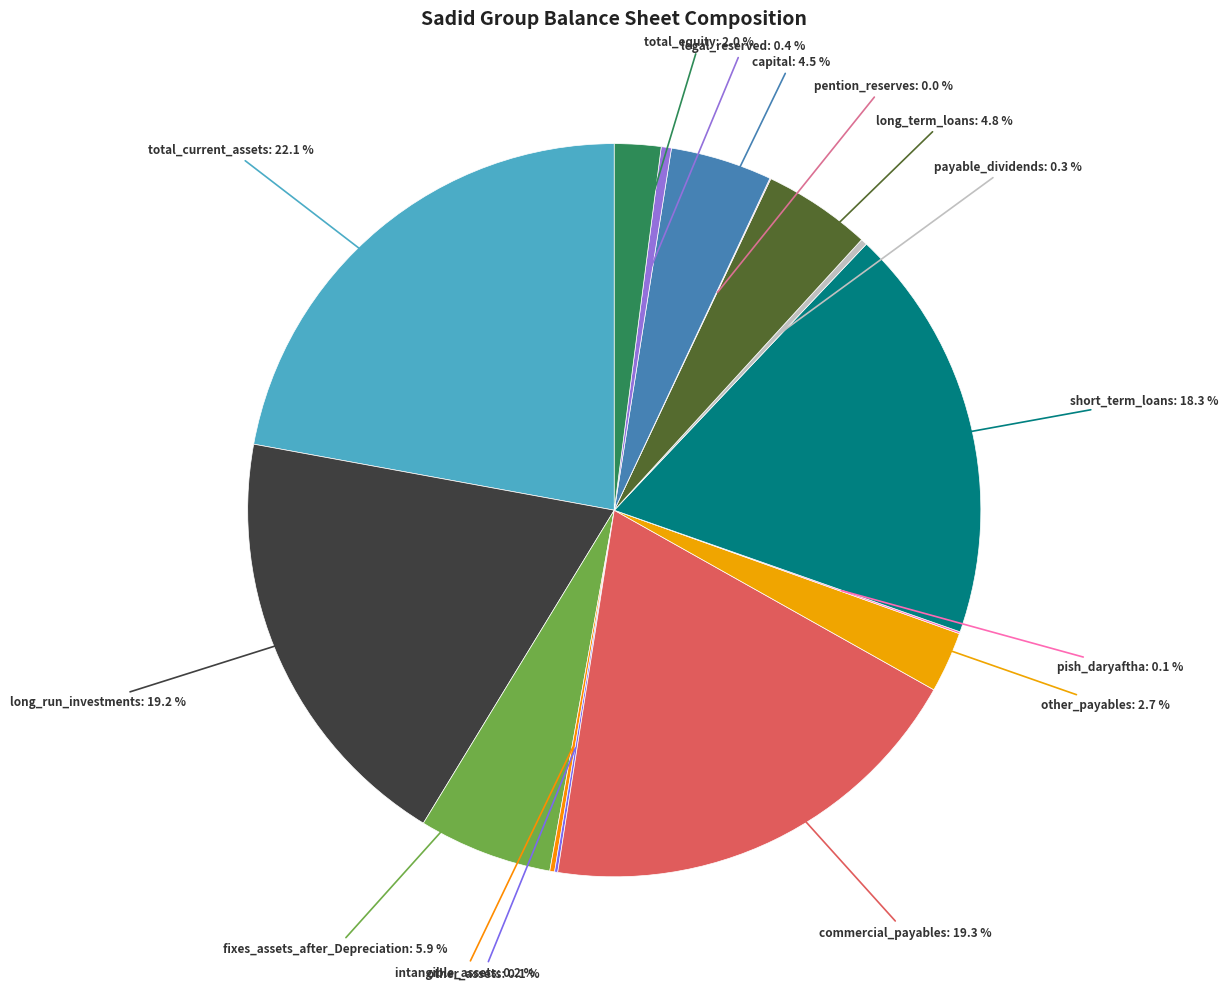

What is the largest slice in the pie chart?

total_current_assets